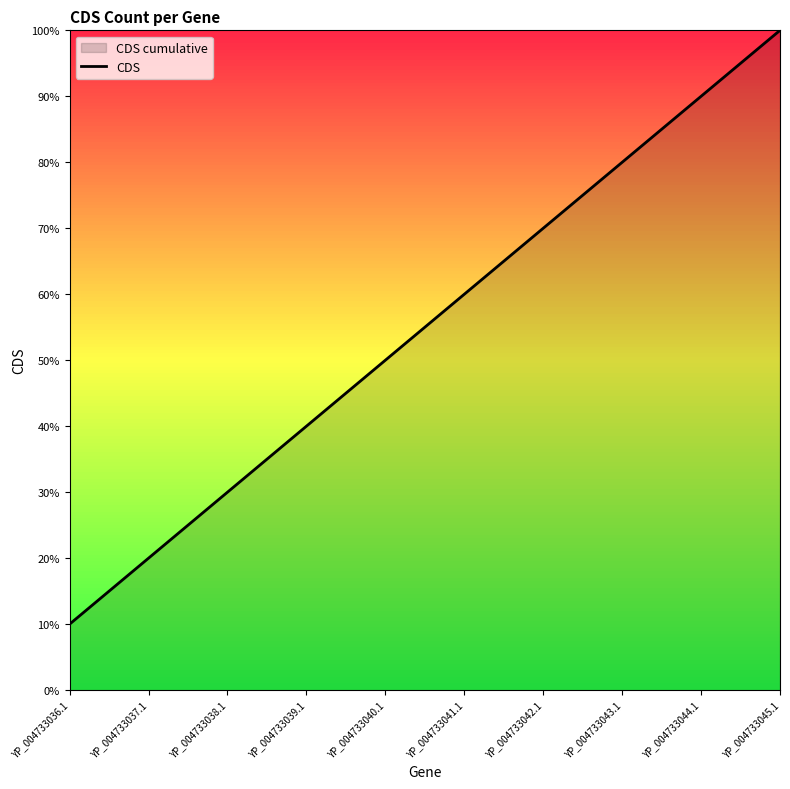

At which category does the chart reach its minimum across all series?

YP_004733036.1